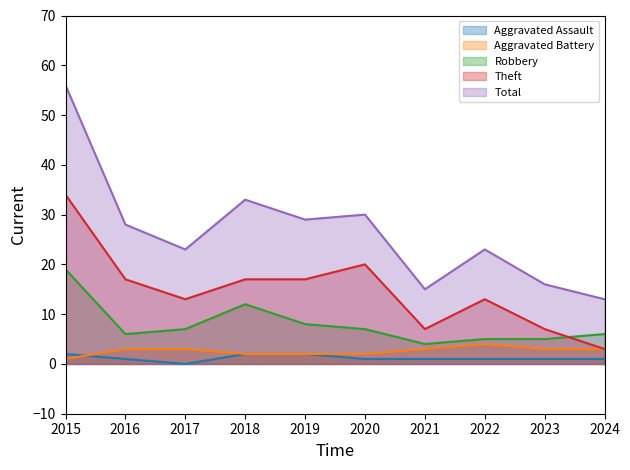

Reading left to right, transcribe all the data shown in this chart.

Aggravated Assault: 2	1	0	2	2	1	1	1	1	1
Aggravated Battery: 1	3	3	2	2	2	3	4	3	3
Robbery: 19	6	7	12	8	7	4	5	5	6
Theft: 34	17	13	17	17	20	7	13	7	3
Total: 56	28	23	33	29	30	15	23	16	13